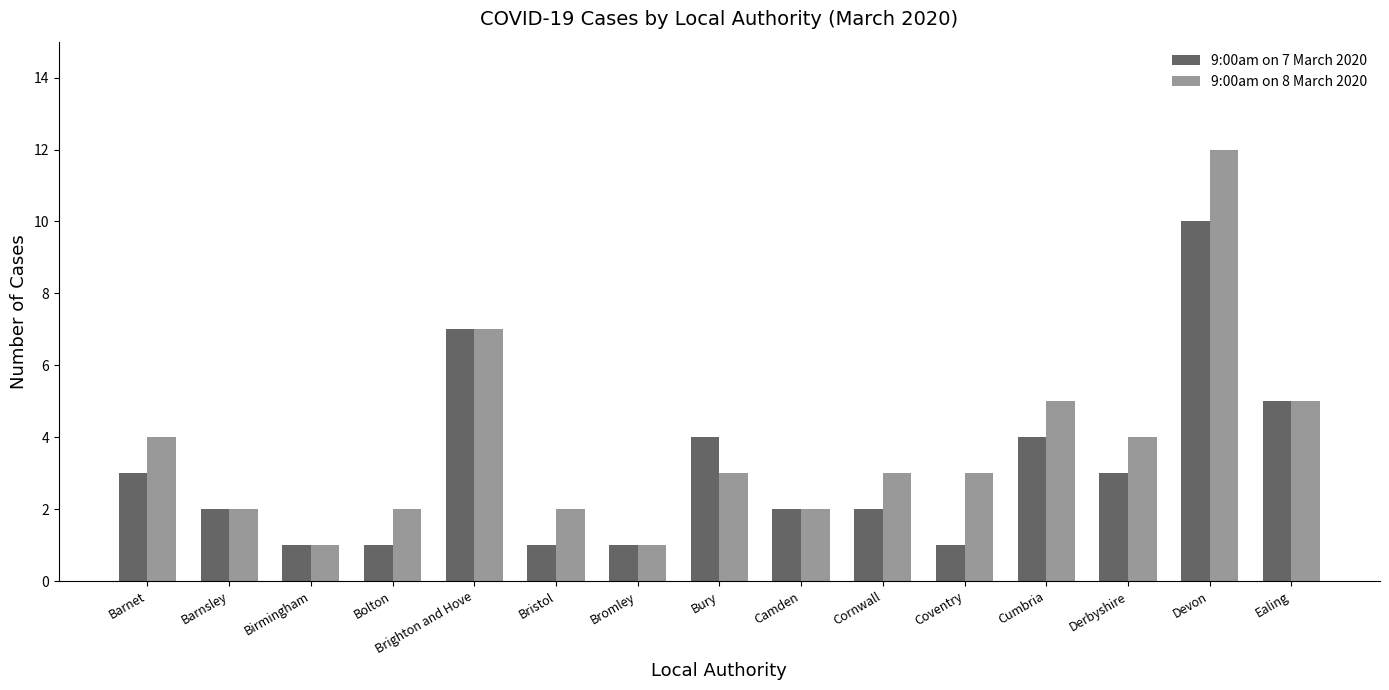

Reading left to right, transcribe all the data shown in this chart.

9:00am on 7 March 2020: 3	2	1	1	7	1	1	4	2	2	1	4	3	10	5
9:00am on 8 March 2020: 4	2	1	2	7	2	1	3	2	3	3	5	4	12	5